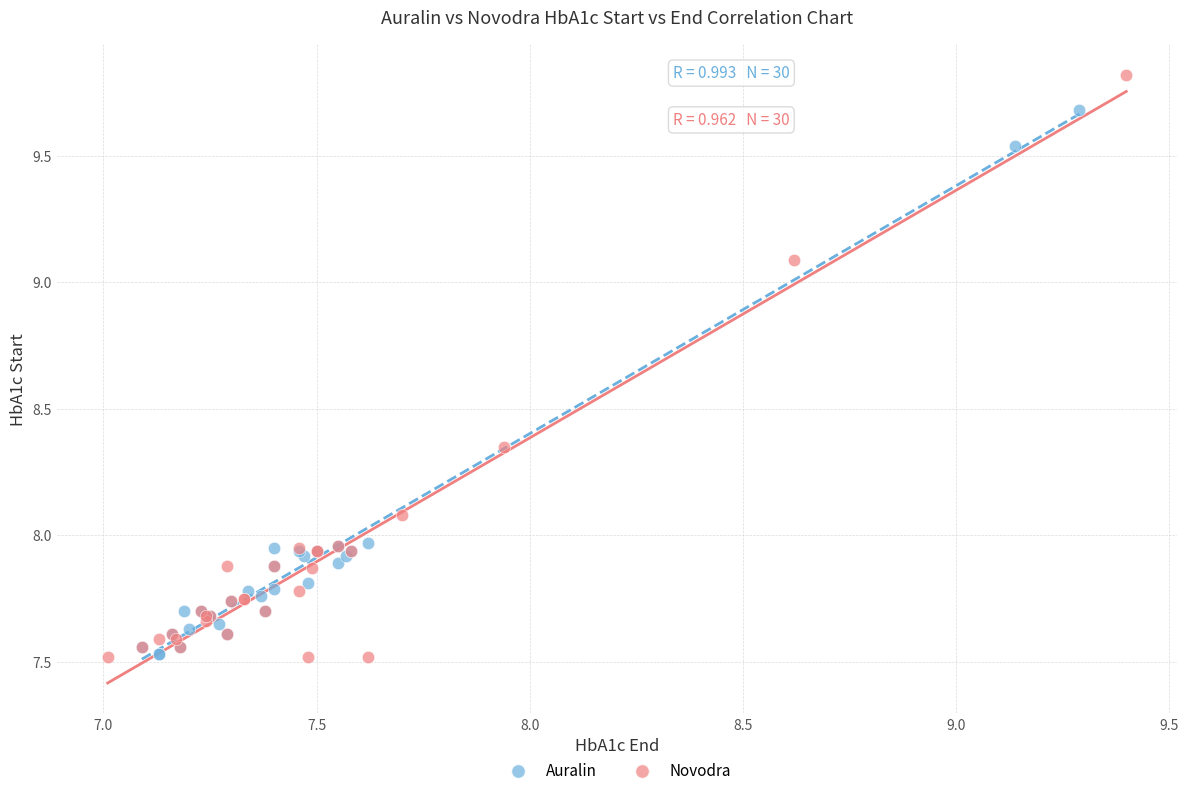

Which series reaches the maximum Y coordinate?

Novodra